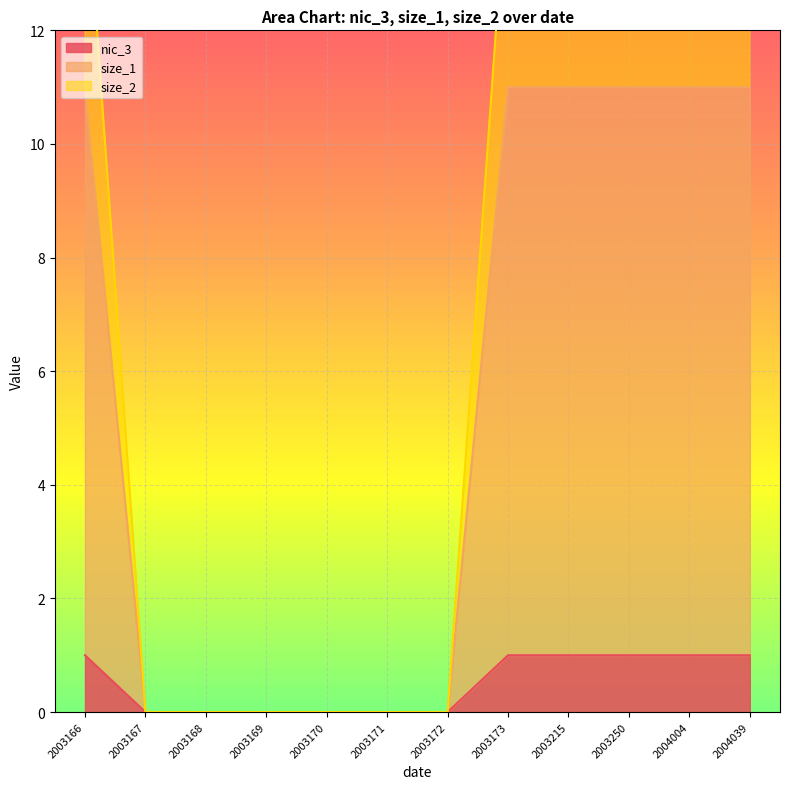

What is the difference between the second highest and second lowest values in the size_1 series?

11